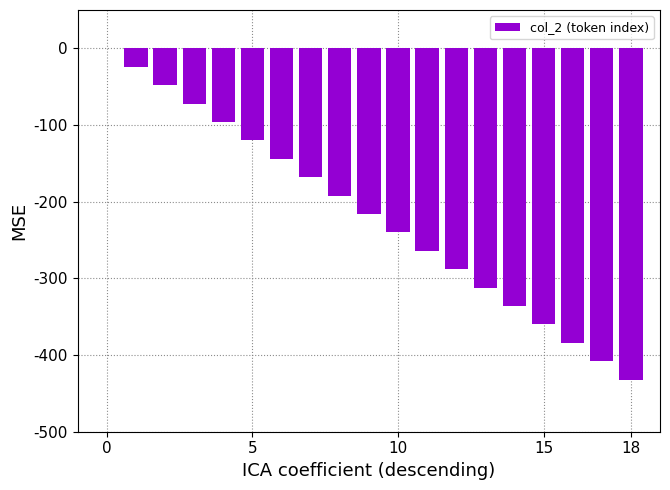

How many series are shown in this chart?

1